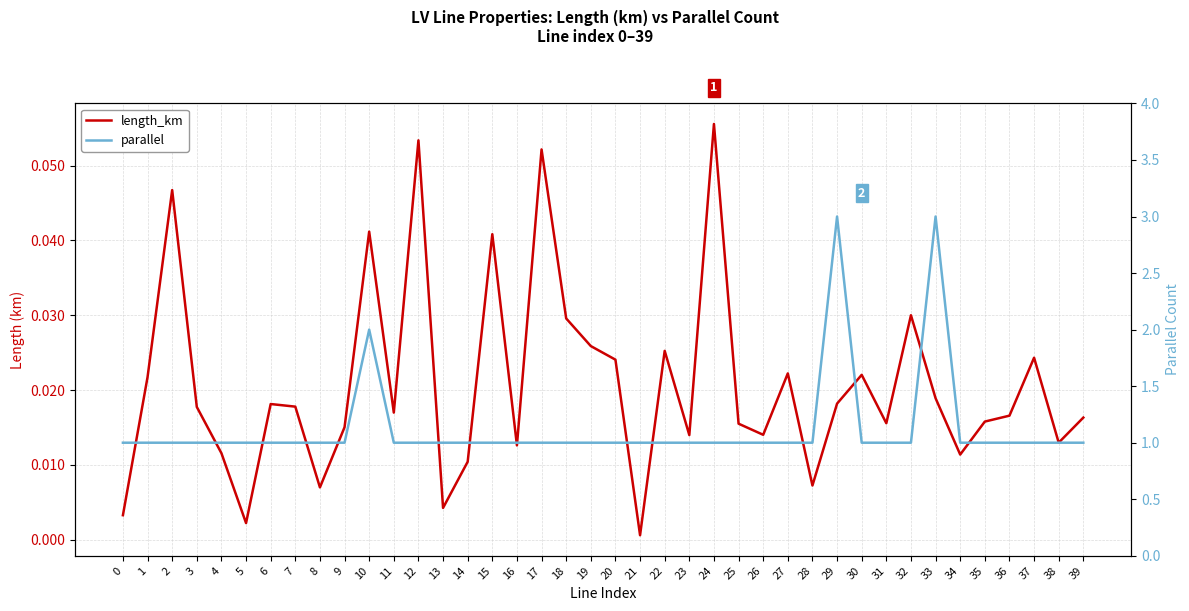

What is the greatest value displayed?

3.0